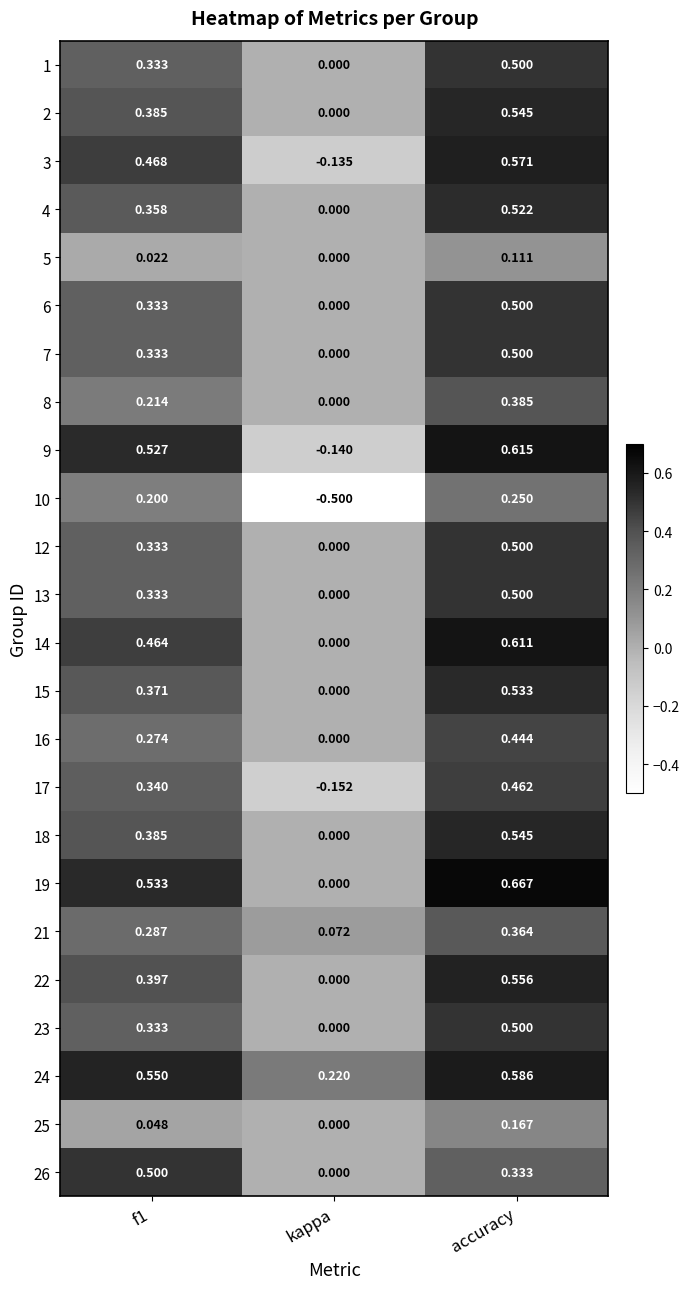

Between f1 and accuracy, which series saw the biggest shift?

8